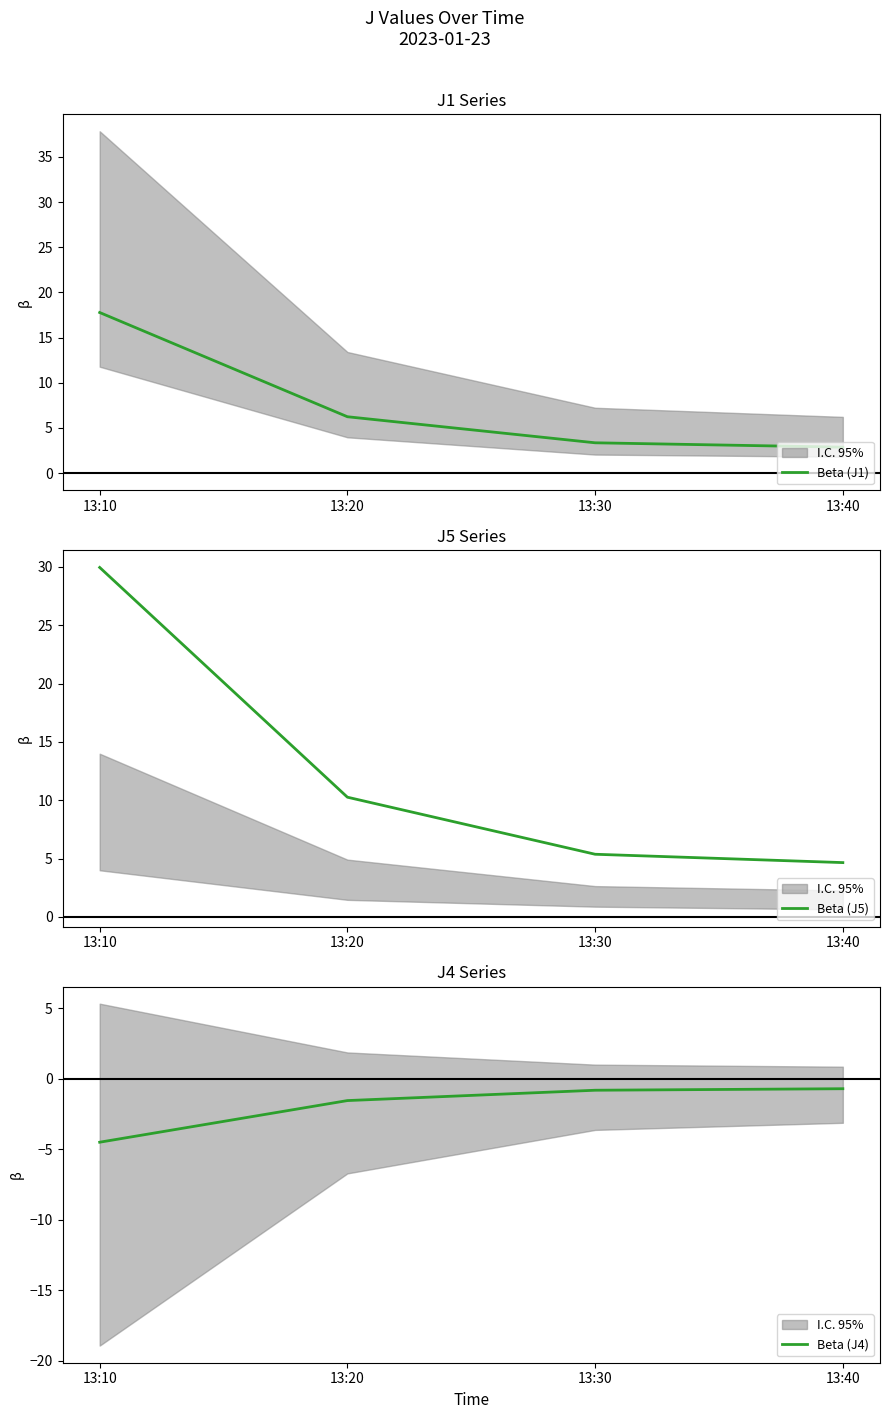

Which category has the highest value in the Beta (J1) series?

13:10